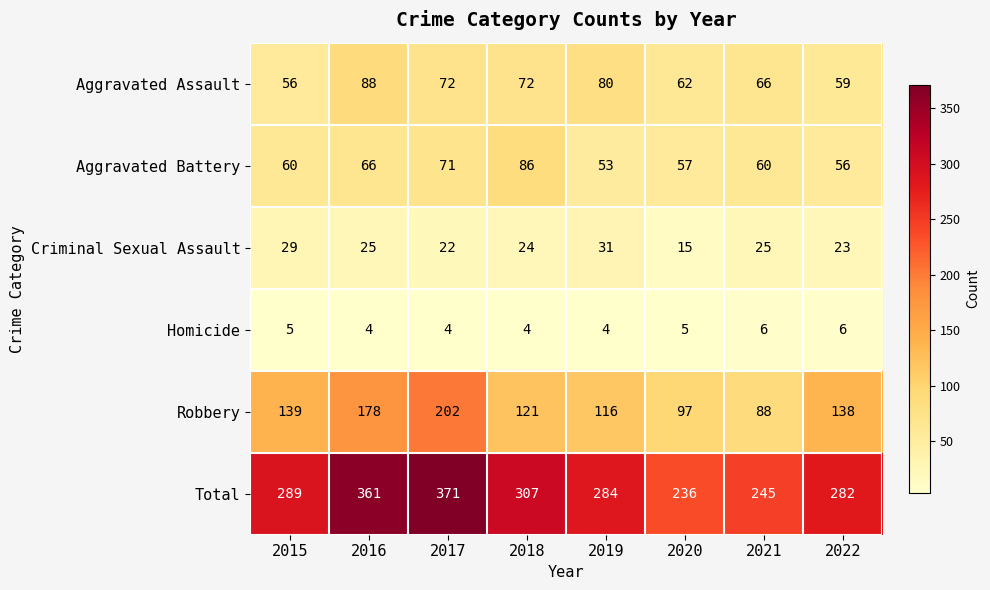

What is the smallest value displayed?

4